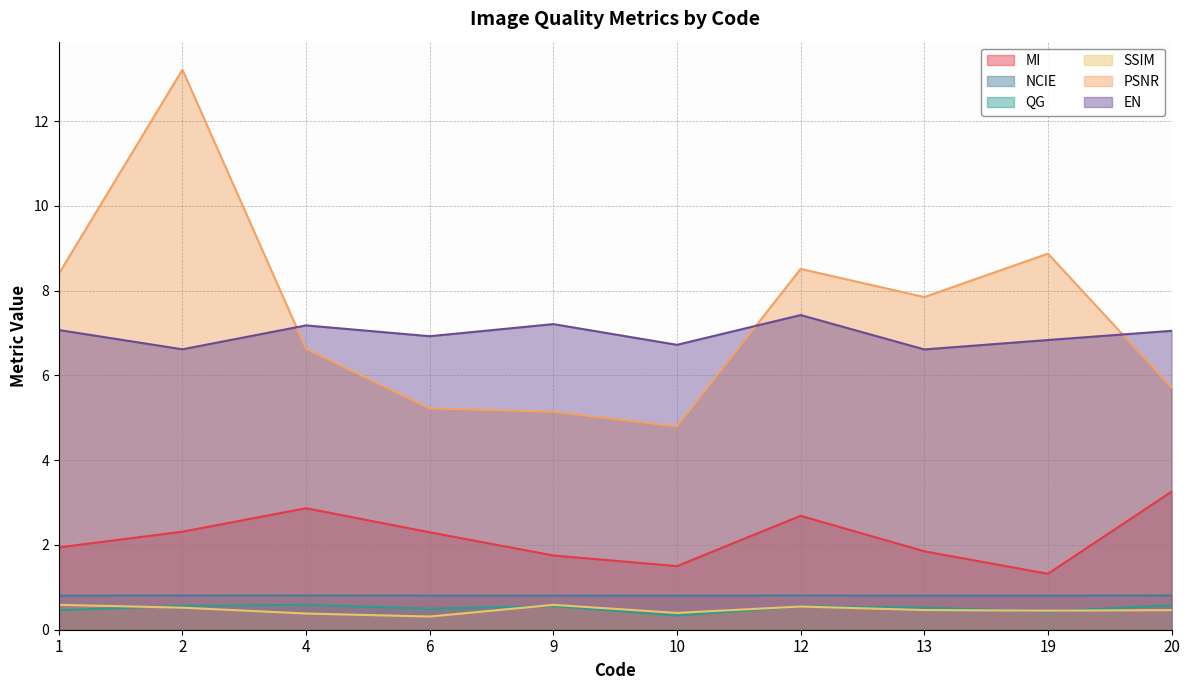

What is the value of the MI point at the 6th from the left?

1.5